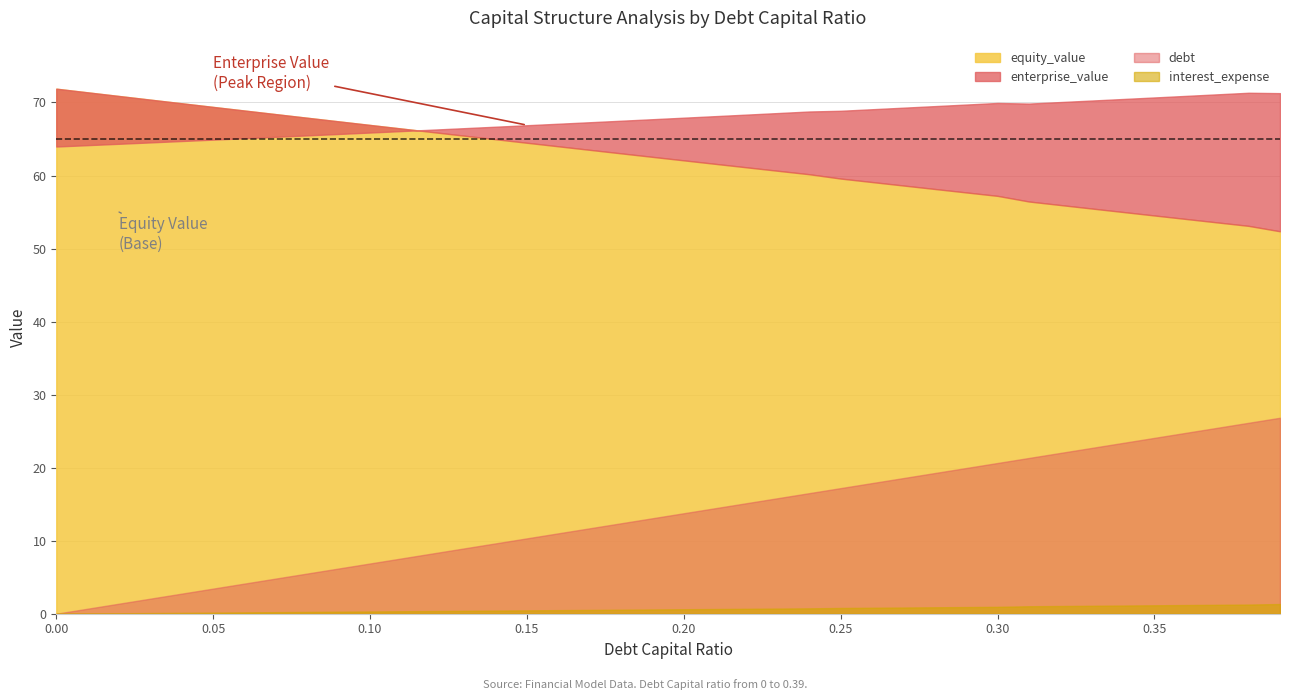

True or false: debt has a value of 26.7 at 0.25.

False